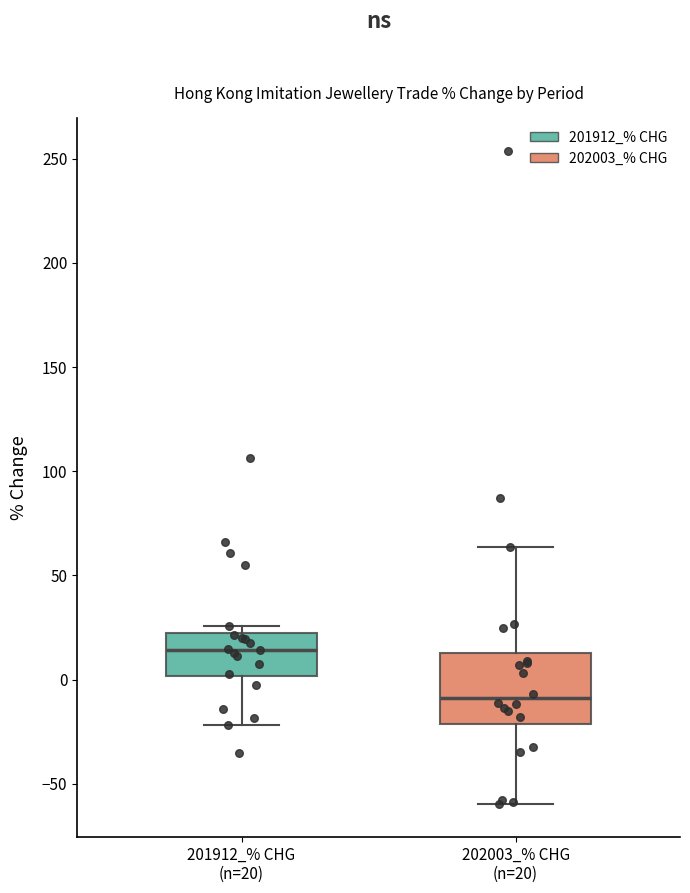

Which box's median line is the highest?

201912_% CHG (n=20)